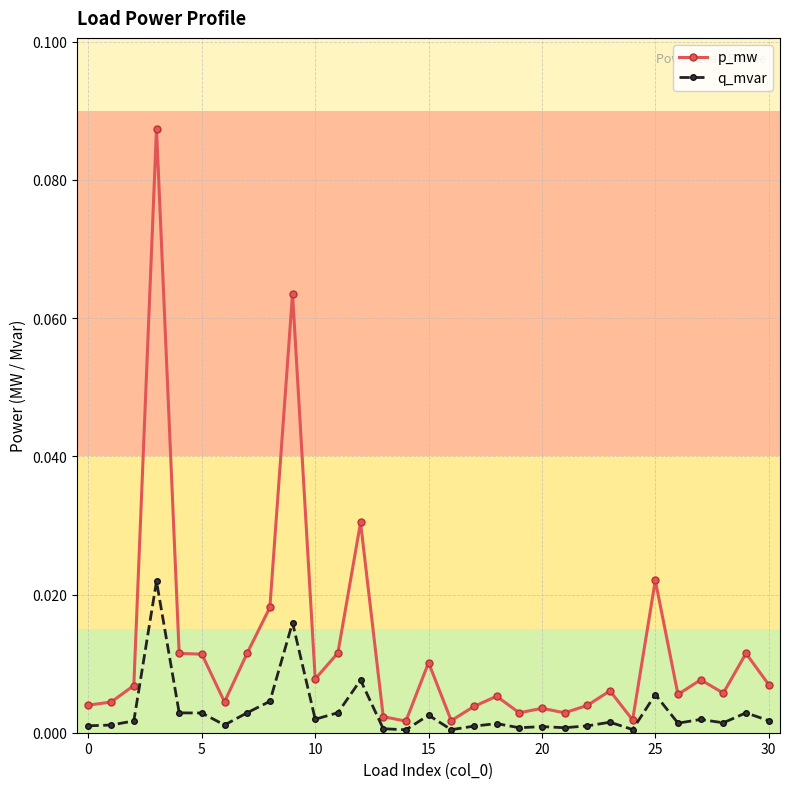

True or false: q_mvar has more than 1 points higher than both neighbors.

True